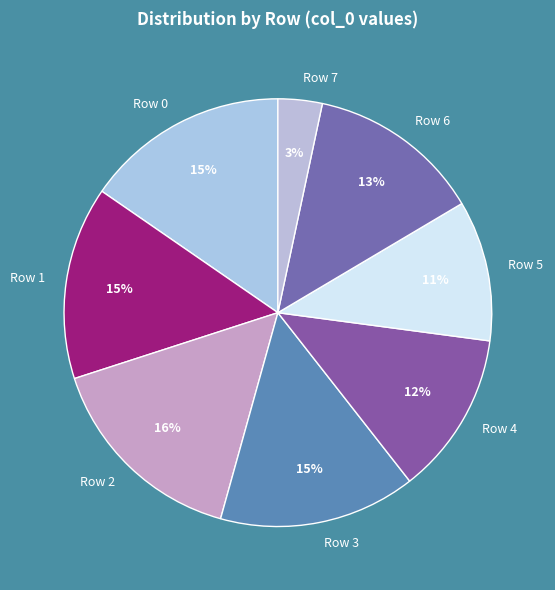

Between Row 2 and Row 4, which is larger?

Row 2